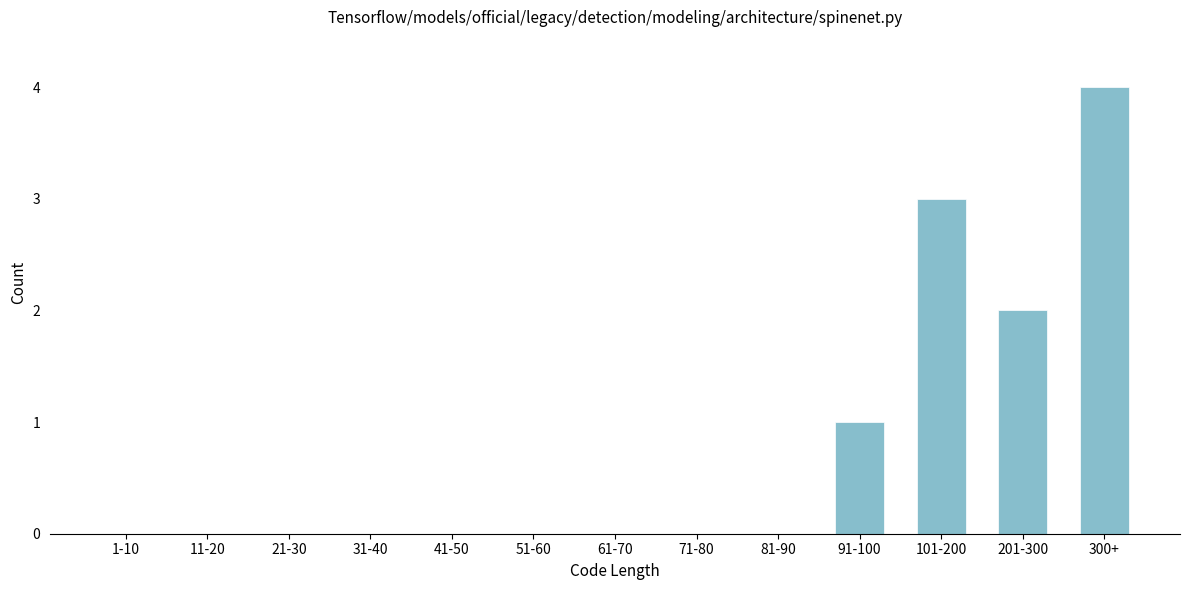

Reading left to right, transcribe all the data shown in this chart.

1-10=0	11-20=0	21-30=0	31-40=0	41-50=0	51-60=0	61-70=0	71-80=0	81-90=0	91-100=1	101-200=3	201-300=2	300+=4